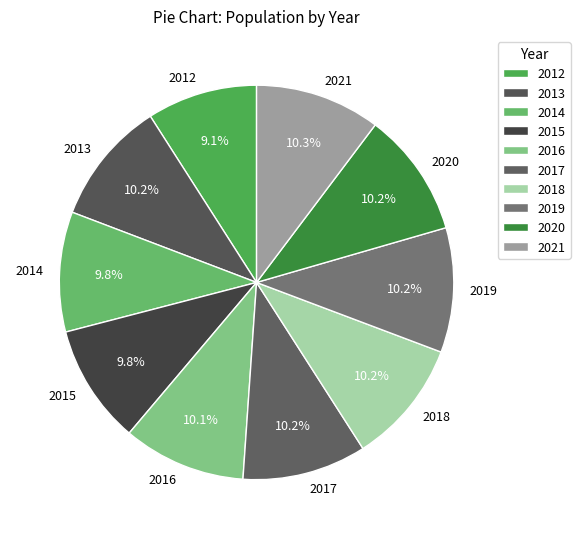

Which category has the smallest portion of the pie?

2012